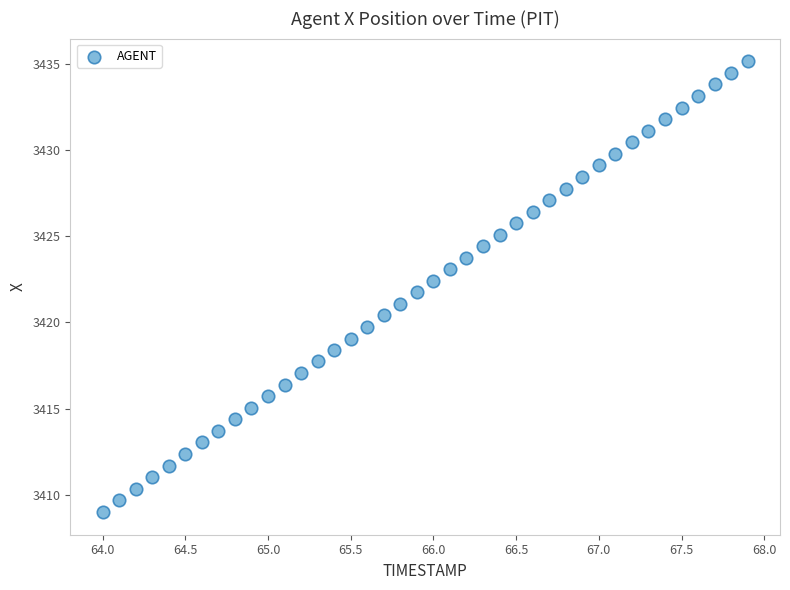

What is the range of X values (max minus min)?

3.9